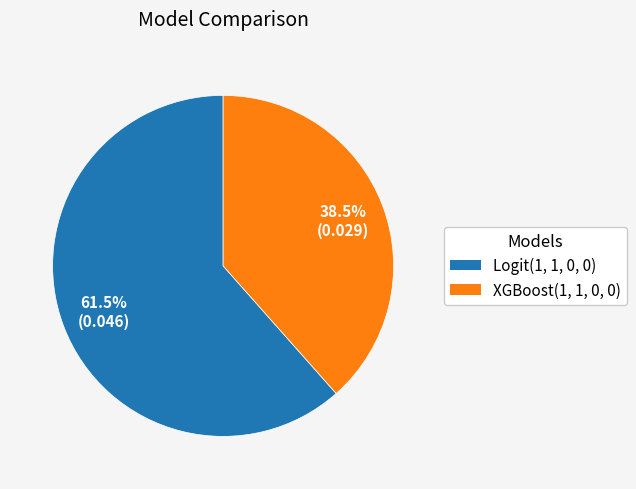

Does Logit(1, 1, 0, 0) account for over 50% of the chart?

Yes